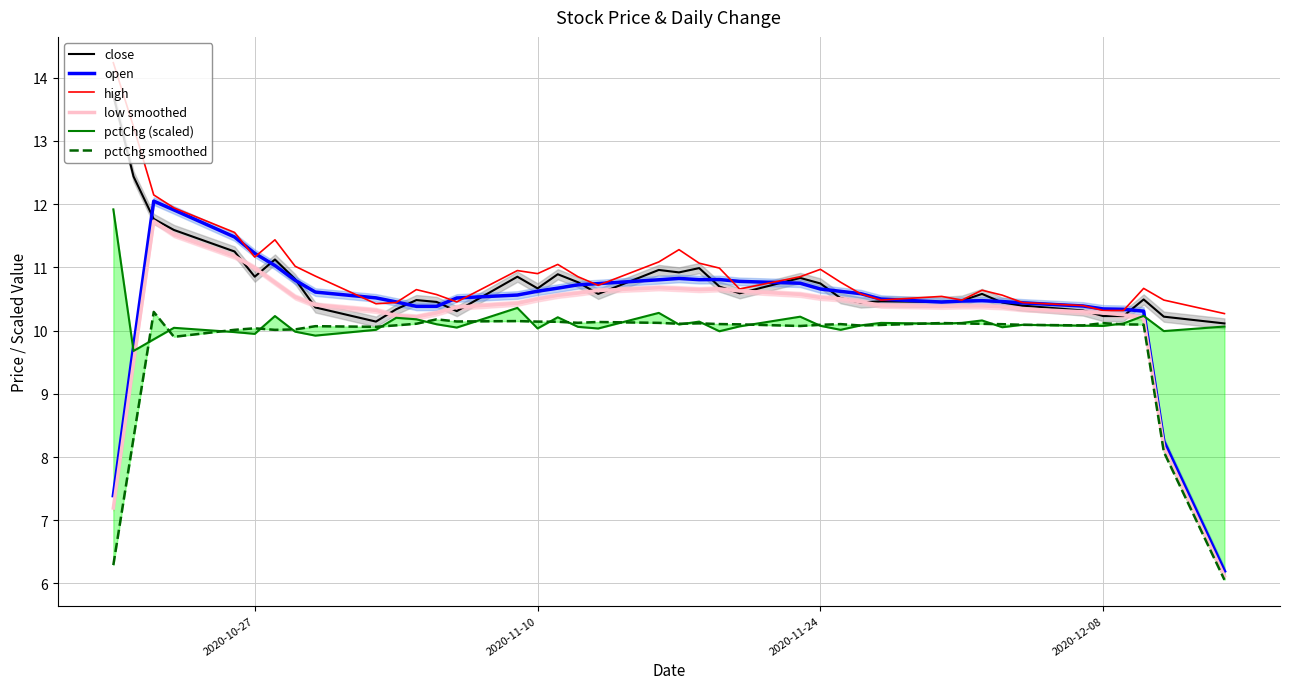

Is it true that low smoothed equals 19.3 at 2020-10-27?

False